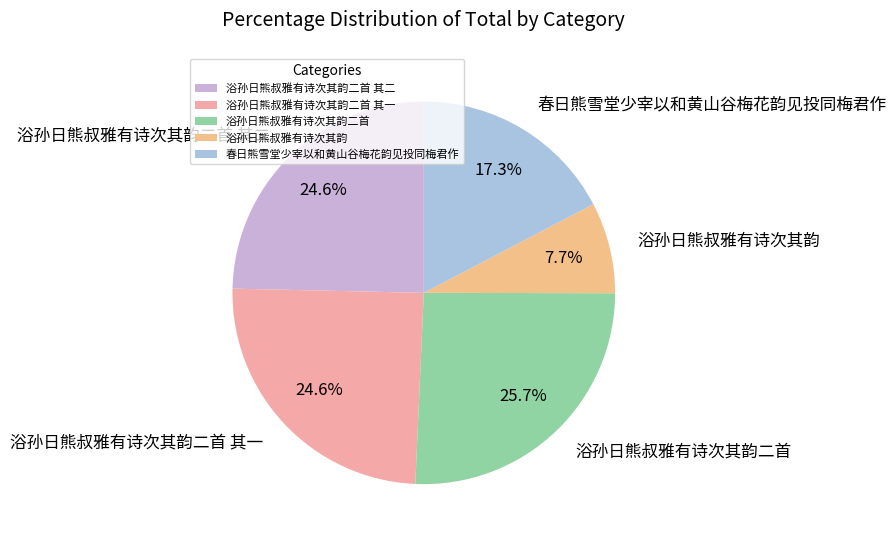

Which category has the smallest portion of the pie?

浴孙日熊叔雅有诗次其韵